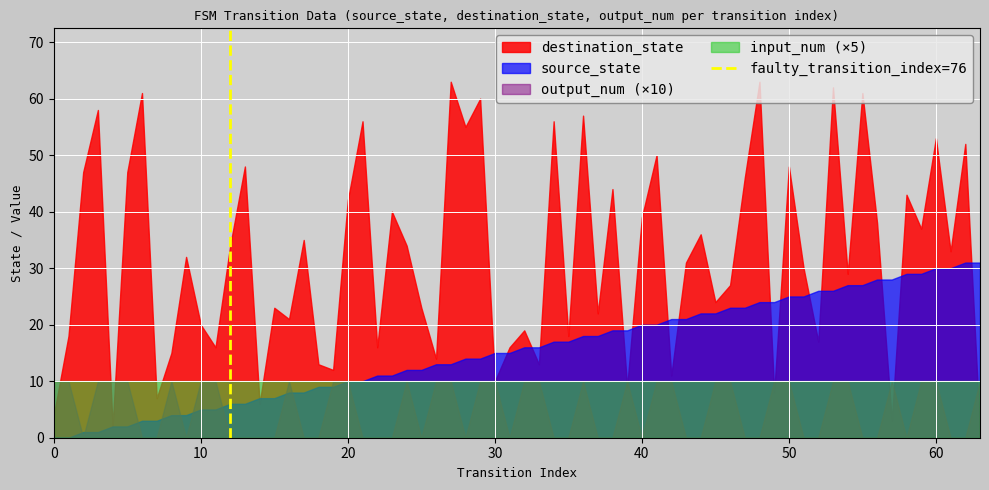

How many lines are shown in the chart?

4